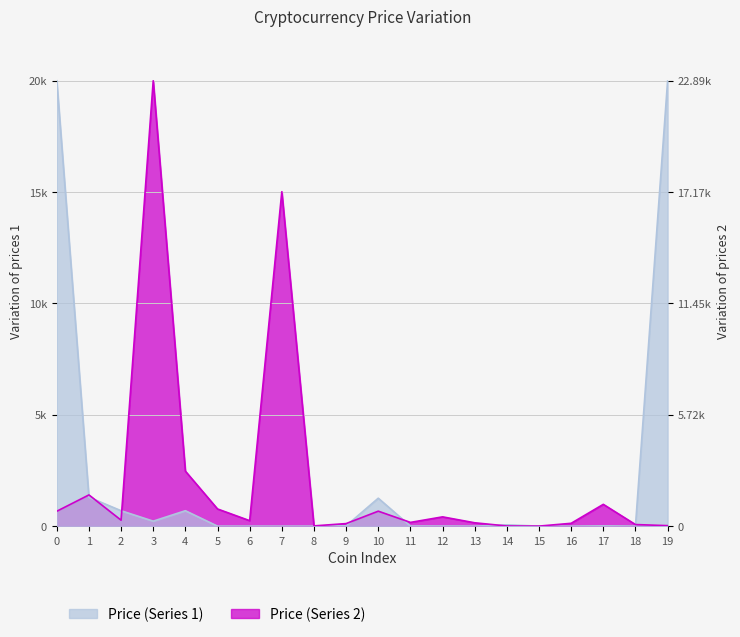

What is the greatest value displayed?

20000.0